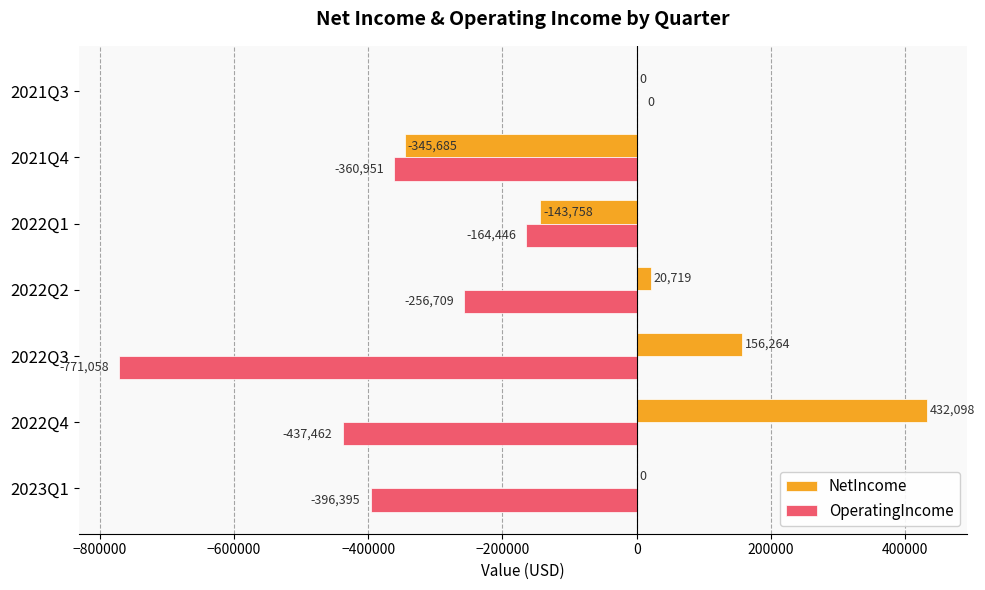

The value of OperatingIncome at 2021Q3 is -535793.4. True or false?

False